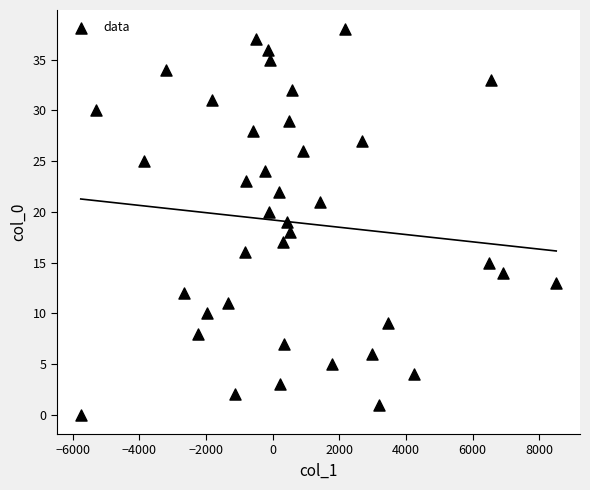

What is the range of Y values (max minus min)?

38